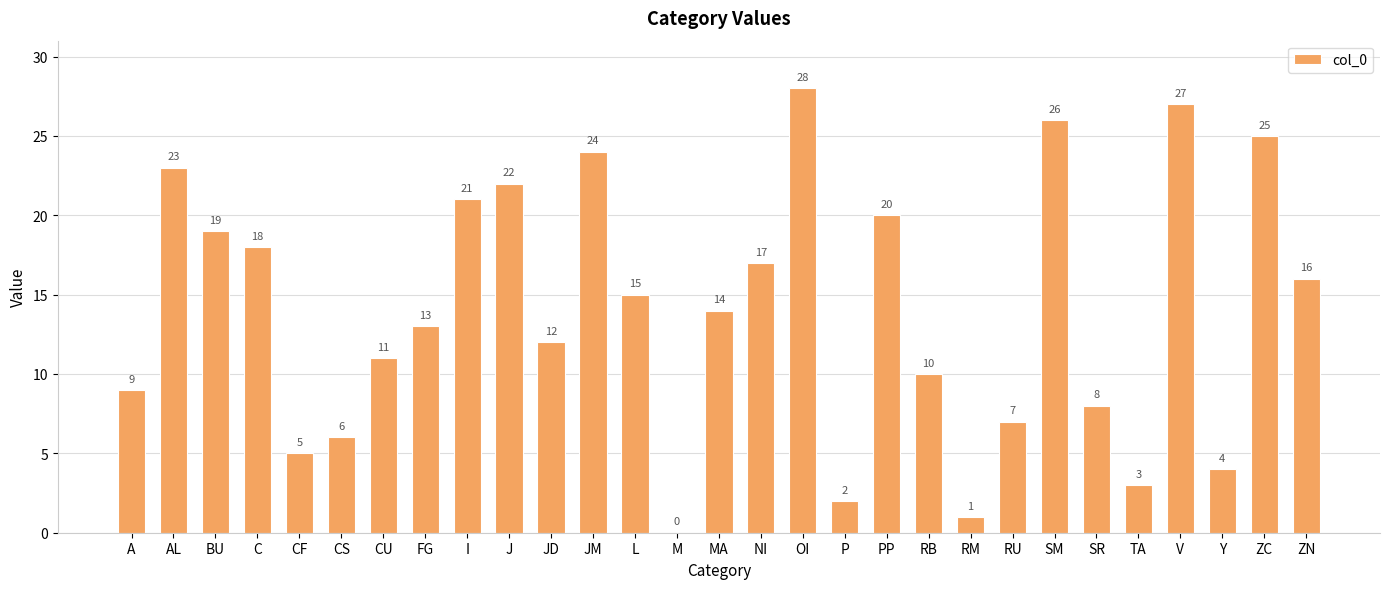

How many data points does each series have?

29